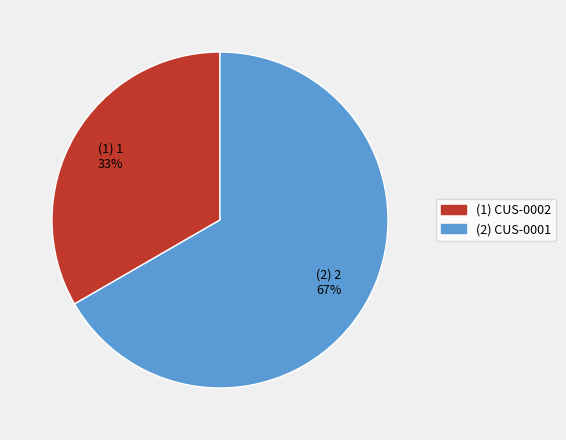

Does any single category account for the majority?

Yes